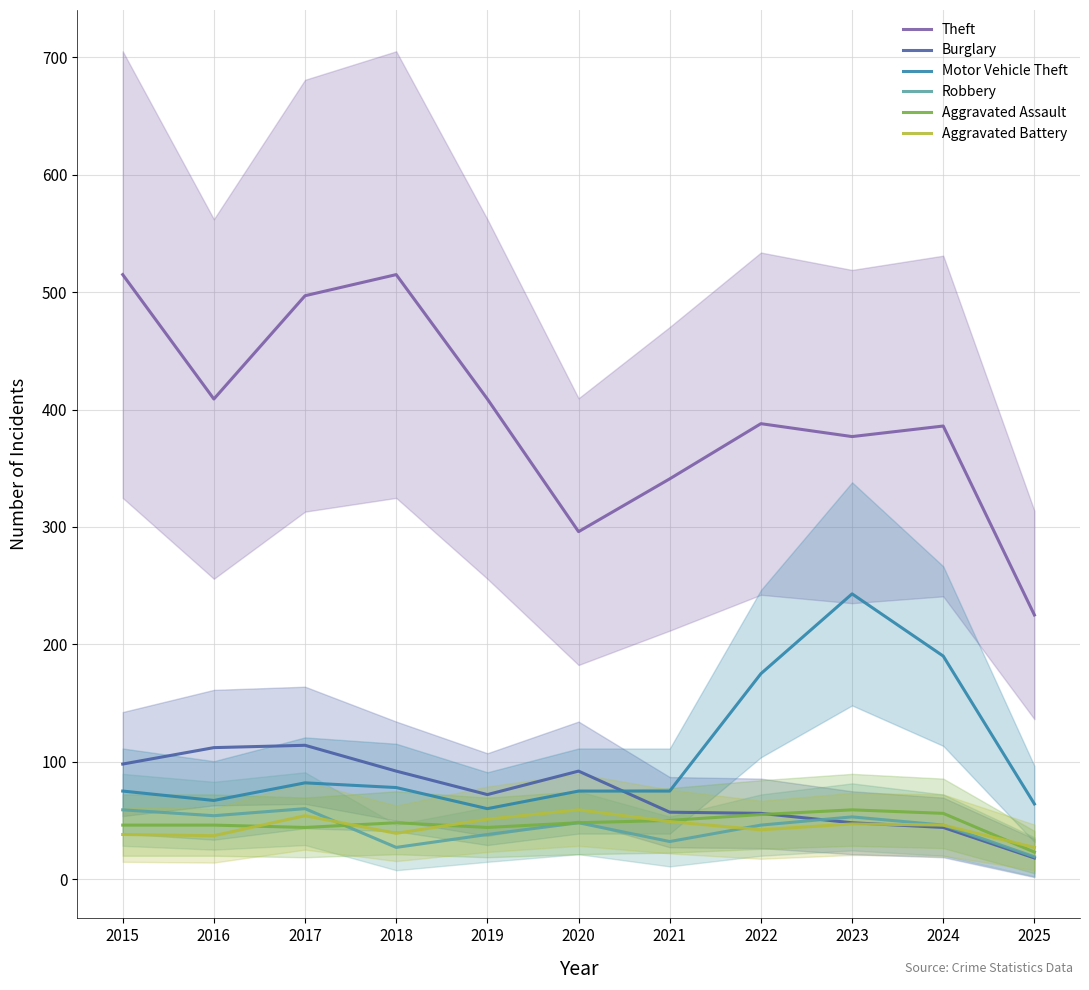

Which series has the largest range (max minus min)?

Theft